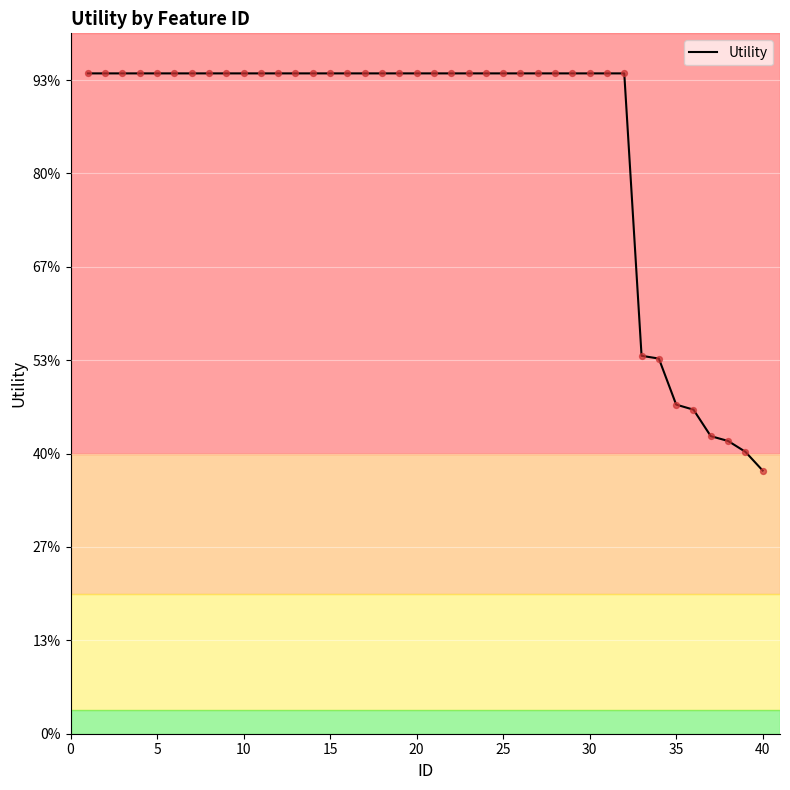

Does the chart have visible grid lines?

Yes